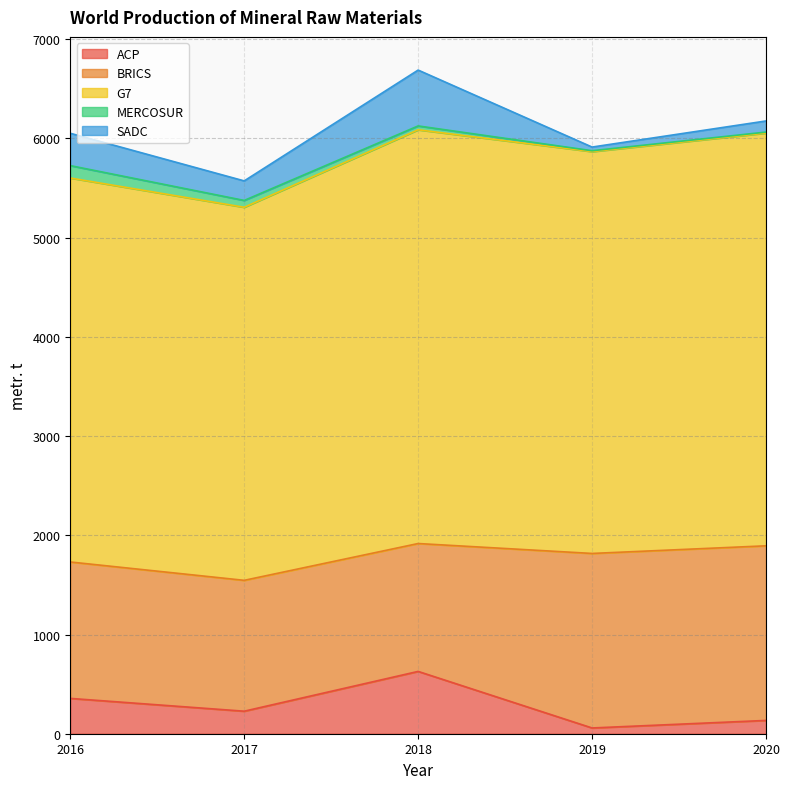

What is the maximum value shown in the chart?

4170